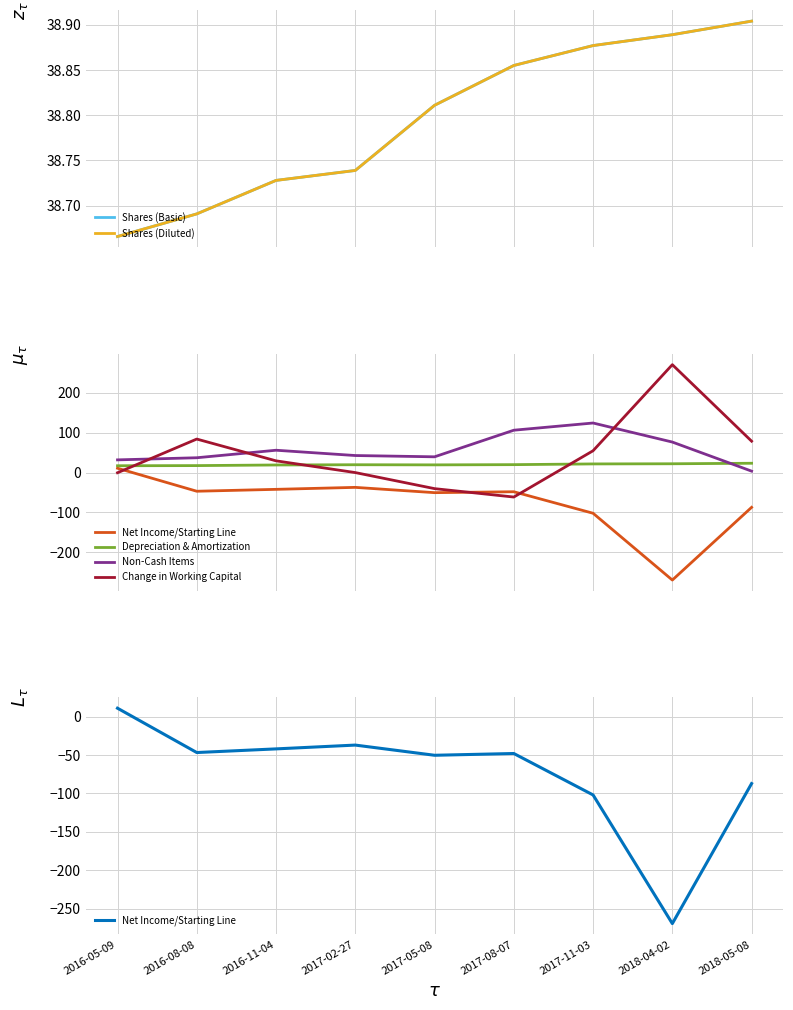

The Net Income/Starting Line series shows -155.2 at 2018-05-08. True or false?

False